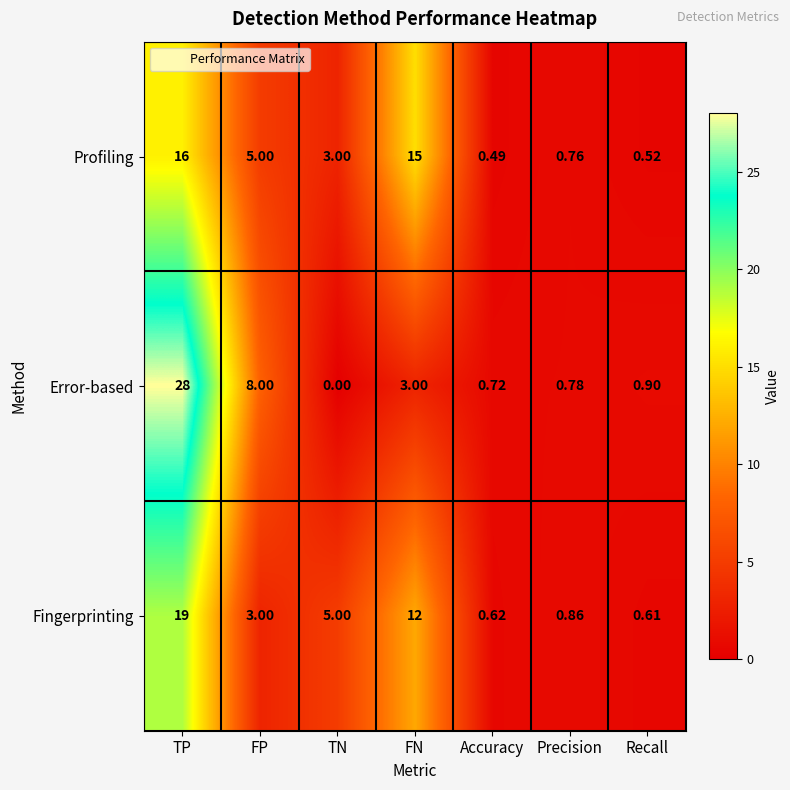

Is the value of Fingerprinting at TN greater than the value of Error-based at TP?

No